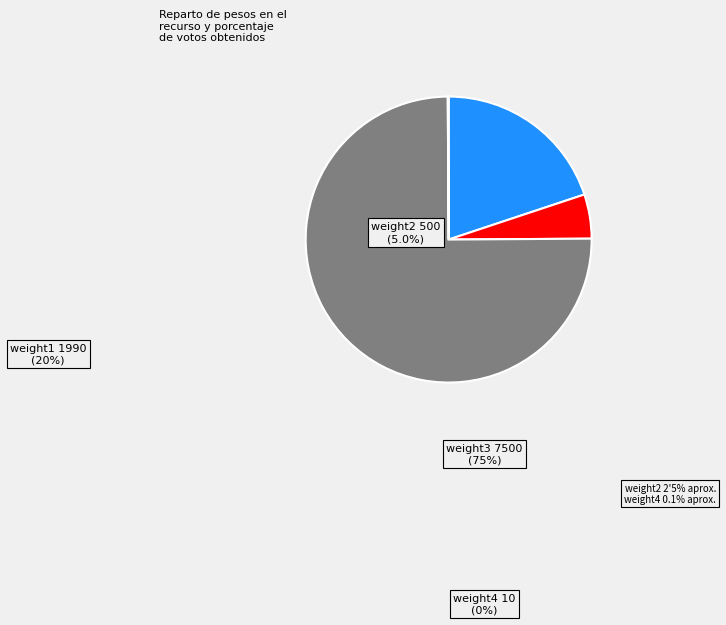

Is there a majority slice in this chart?

Yes